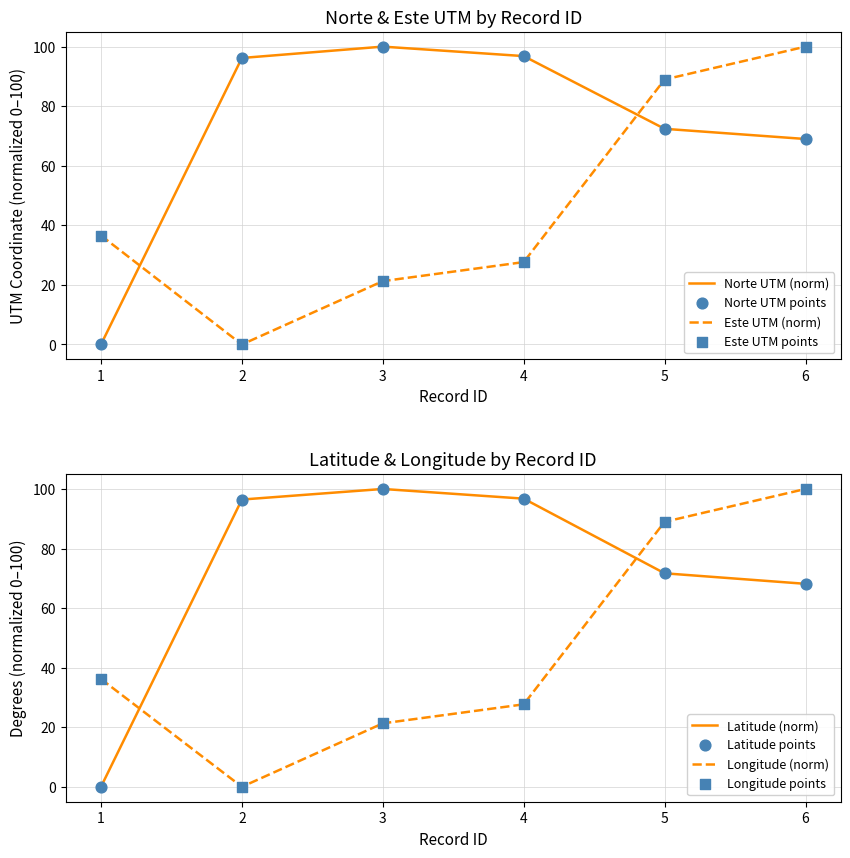

Which series contains the highest Y value?

Norte (scaled)